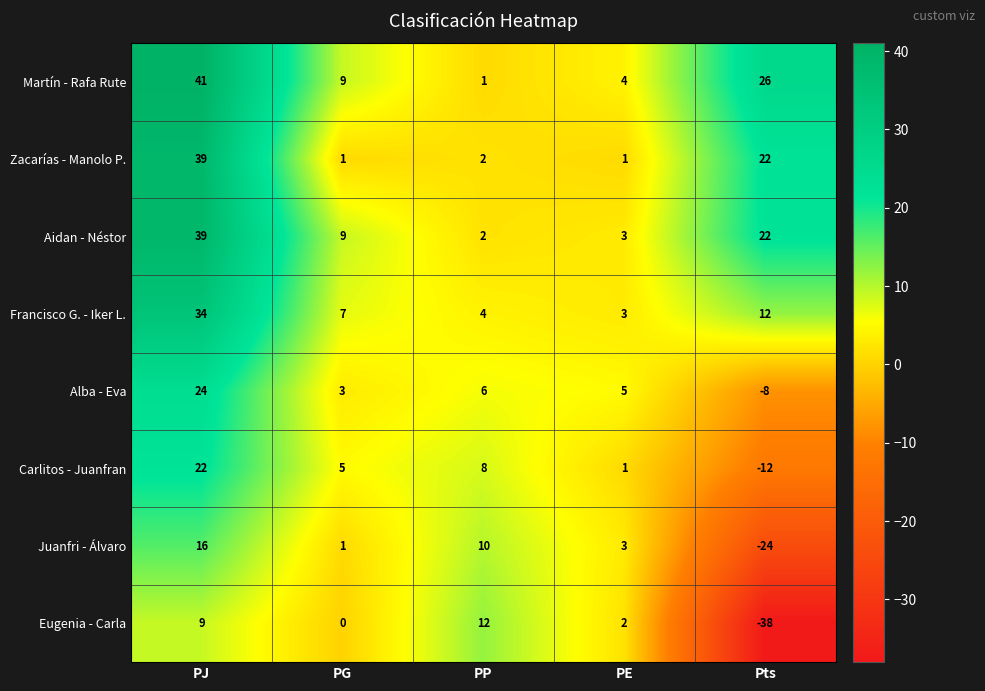

At which category is the sum across all series the highest?

PJ